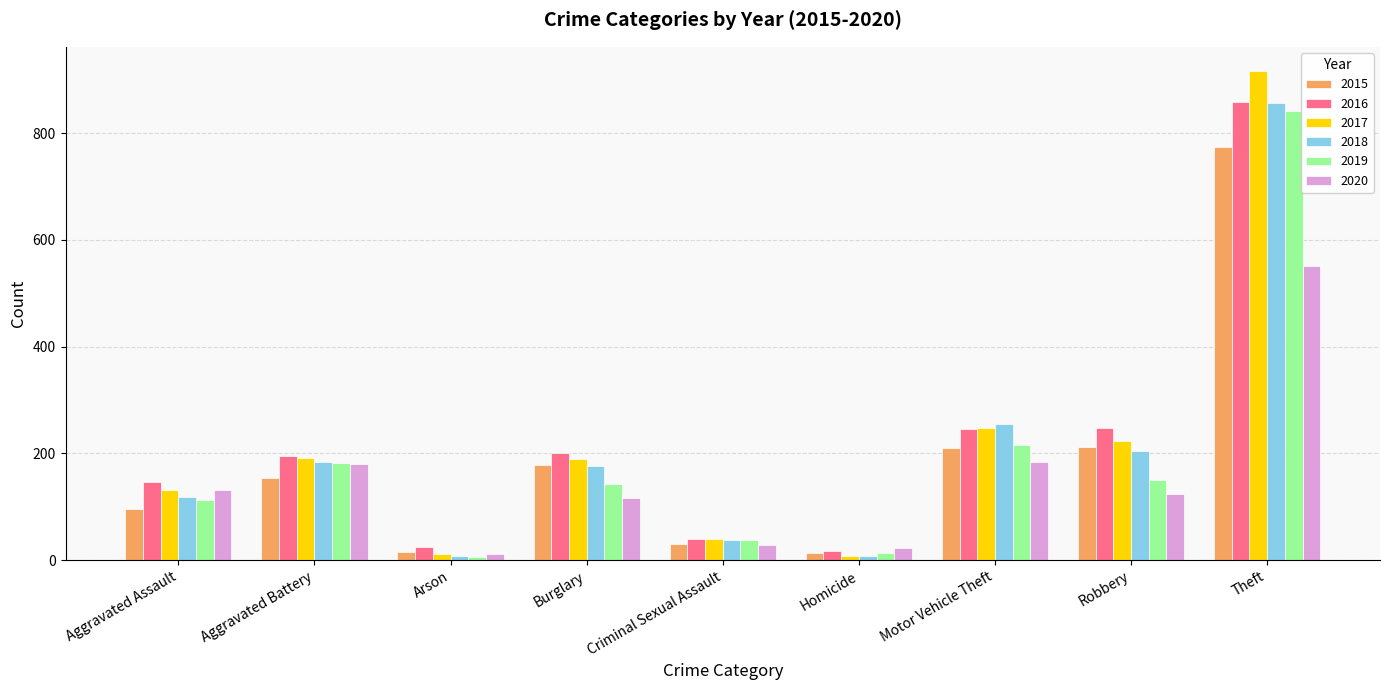

How many distinct data groups are displayed?

6